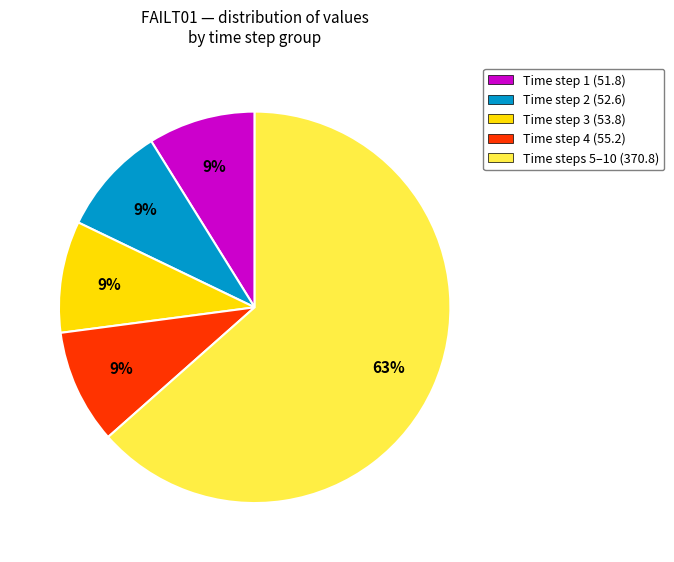

What is the largest slice in the pie chart?

Time steps 5–10 (370.8)